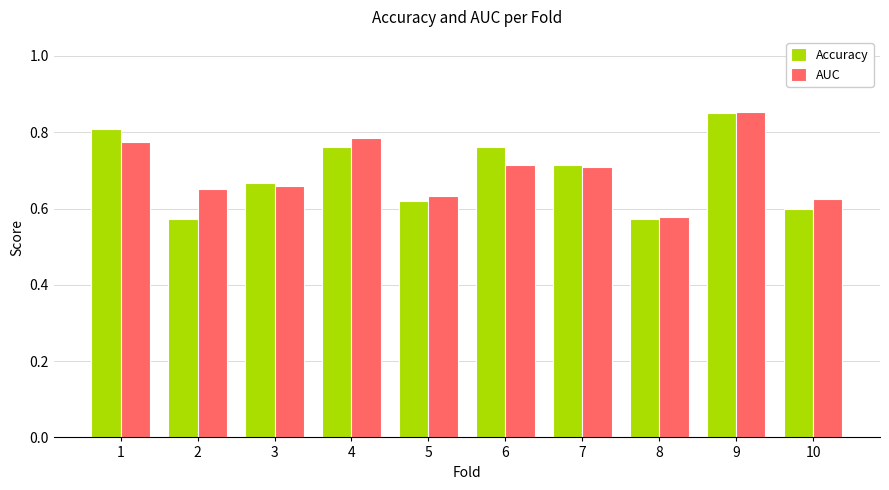

Does the chart contain stacked bars?

No